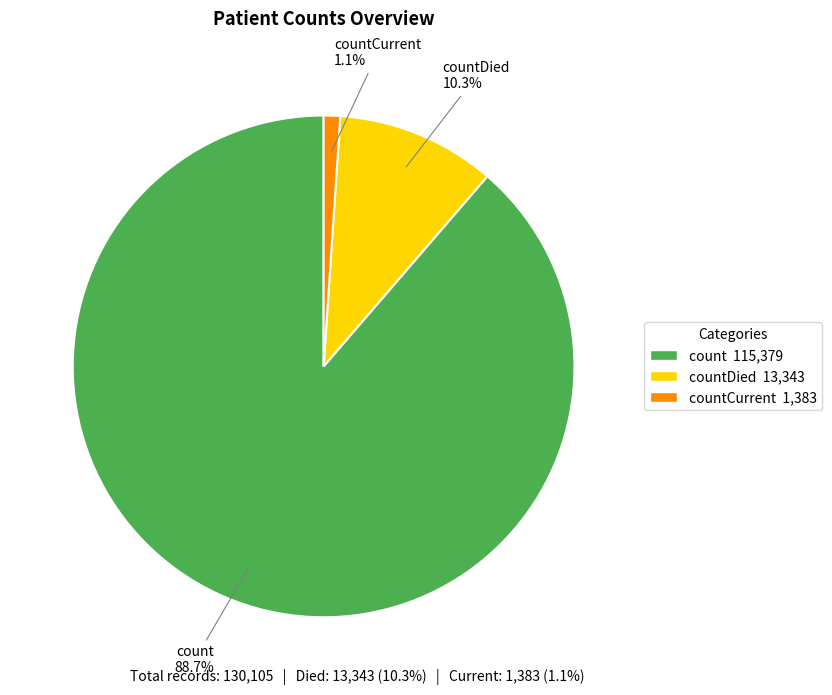

How much of the chart is everything except countDied?

89.7%